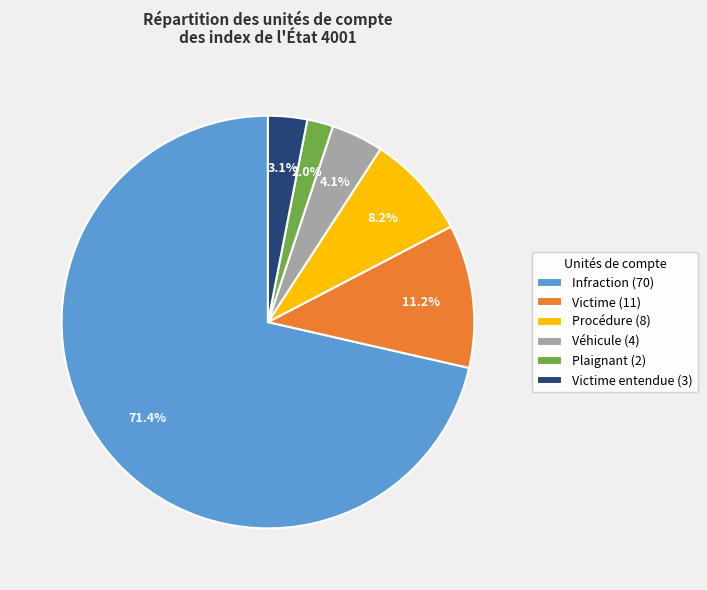

Rank the categories by value from lowest to highest.

Plaignant (2), Victime entendue (3), Véhicule (4), Procédure (8), Victime (11), Infraction (70)